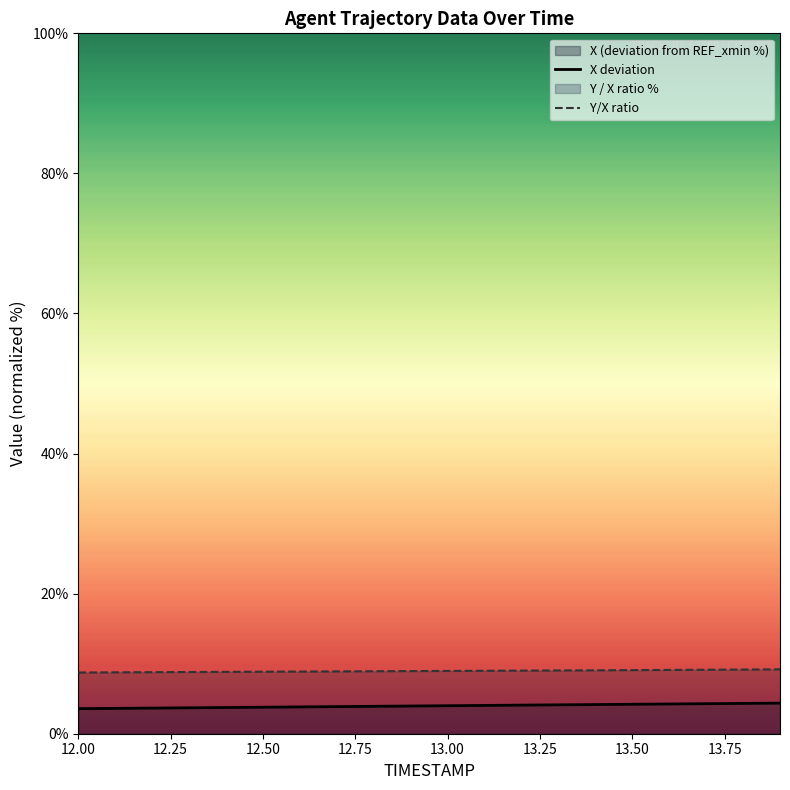

Is it true that X deviation equals 3.6 at 12.00?

True